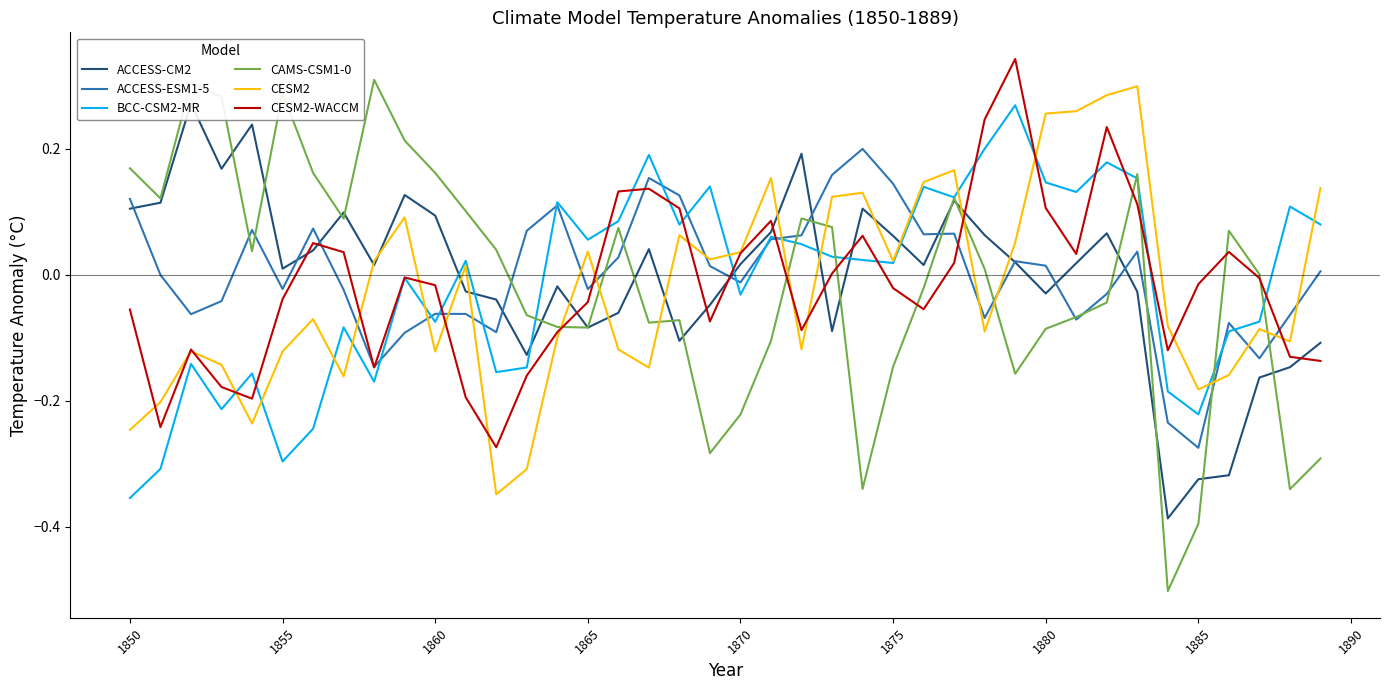

How many times do CESM2 and ACCESS-ESM1-5 cross each other?

15